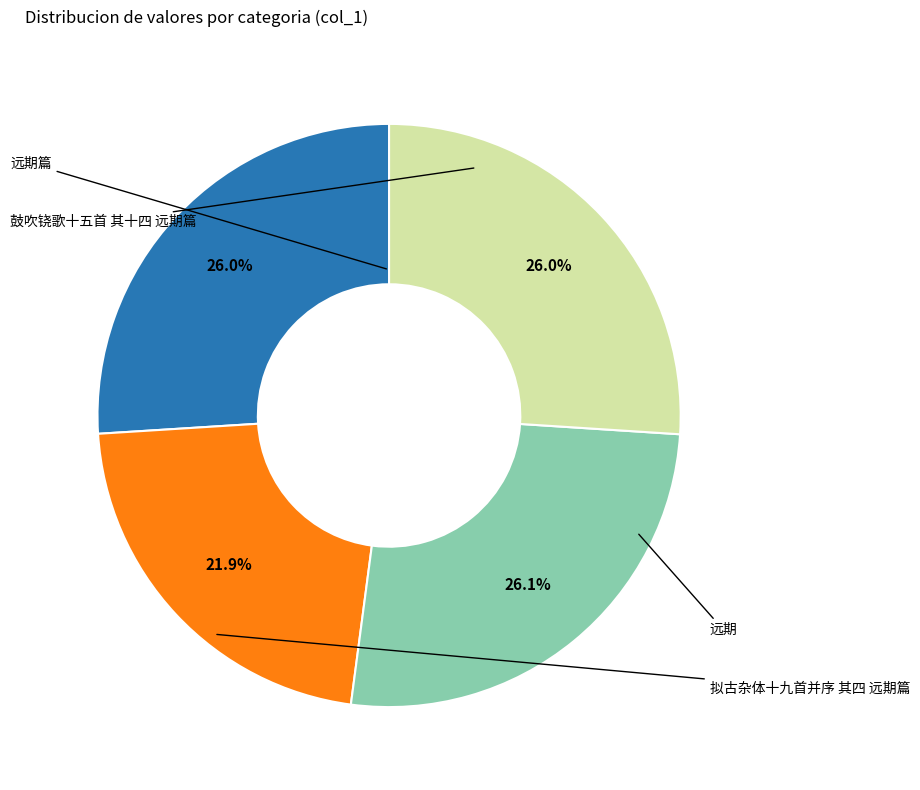

Is there any slice that represents more than half of the pie?

No